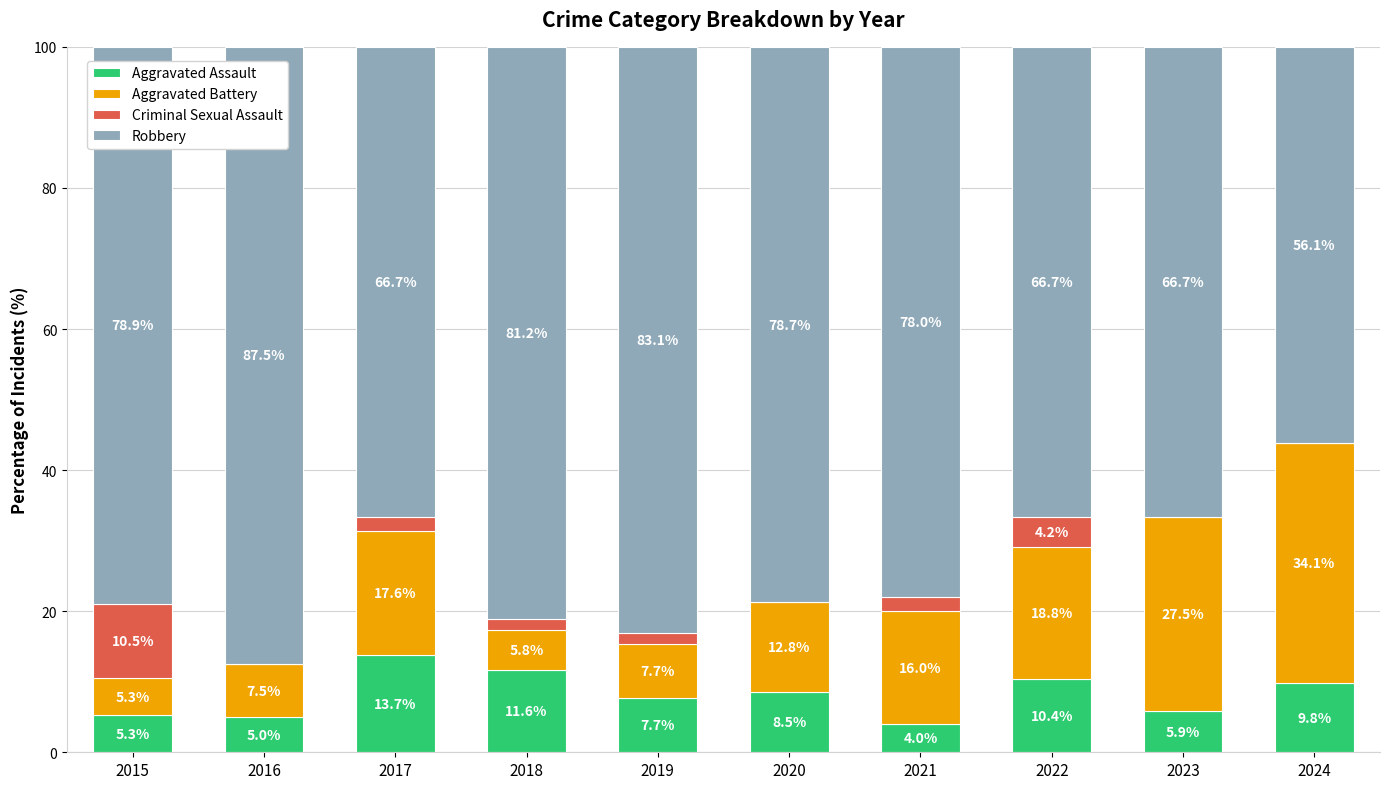

What is the difference between the Aggravated Assault values at 2023 and 2020?

2.6